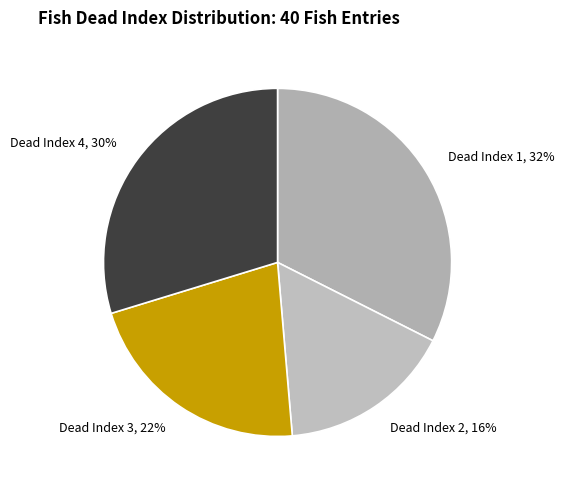

Which has a higher value, Dead Index 1 or Dead Index 3?

Dead Index 1